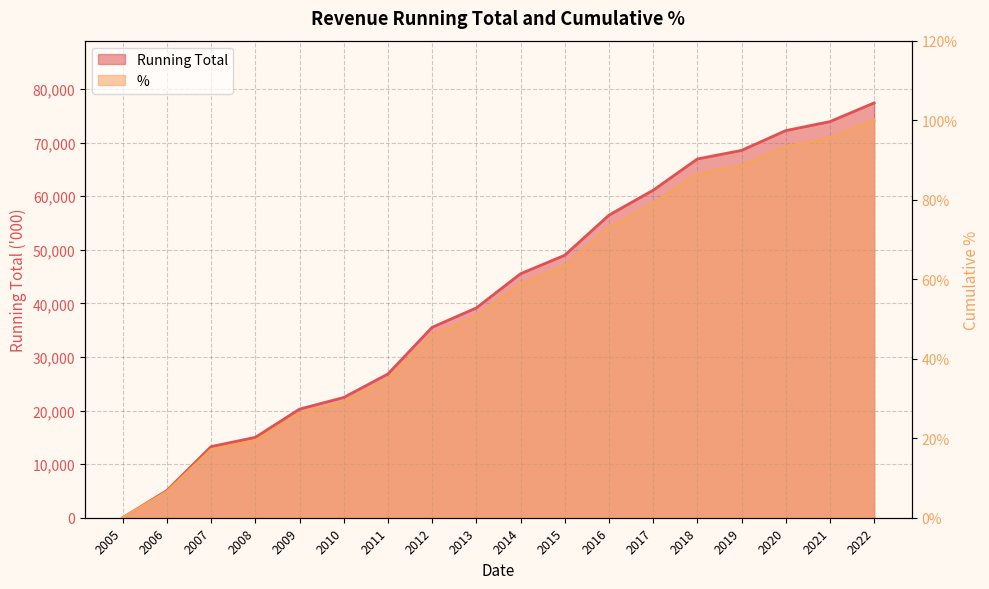

What is the difference between the maximum and minimum values in the Running Total series?

1.0